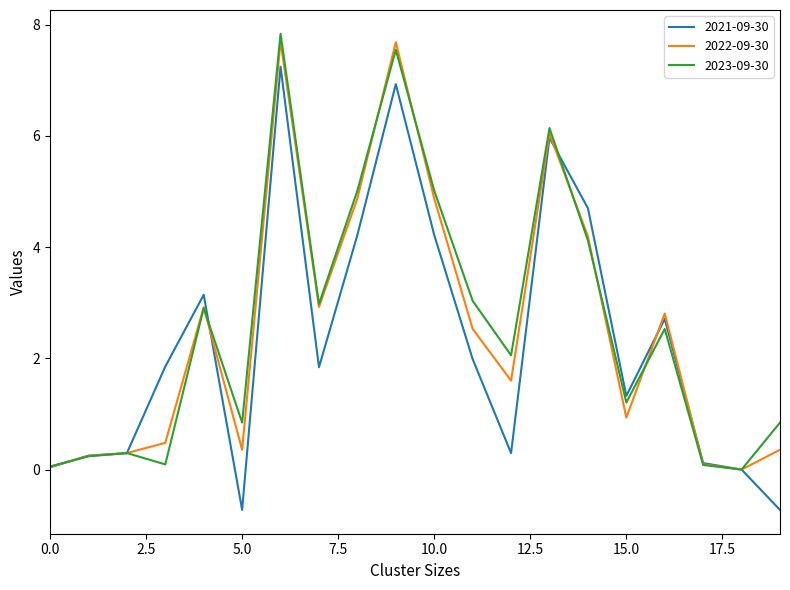

What is the lowest value of the 2021-09-30 series?

-0.7